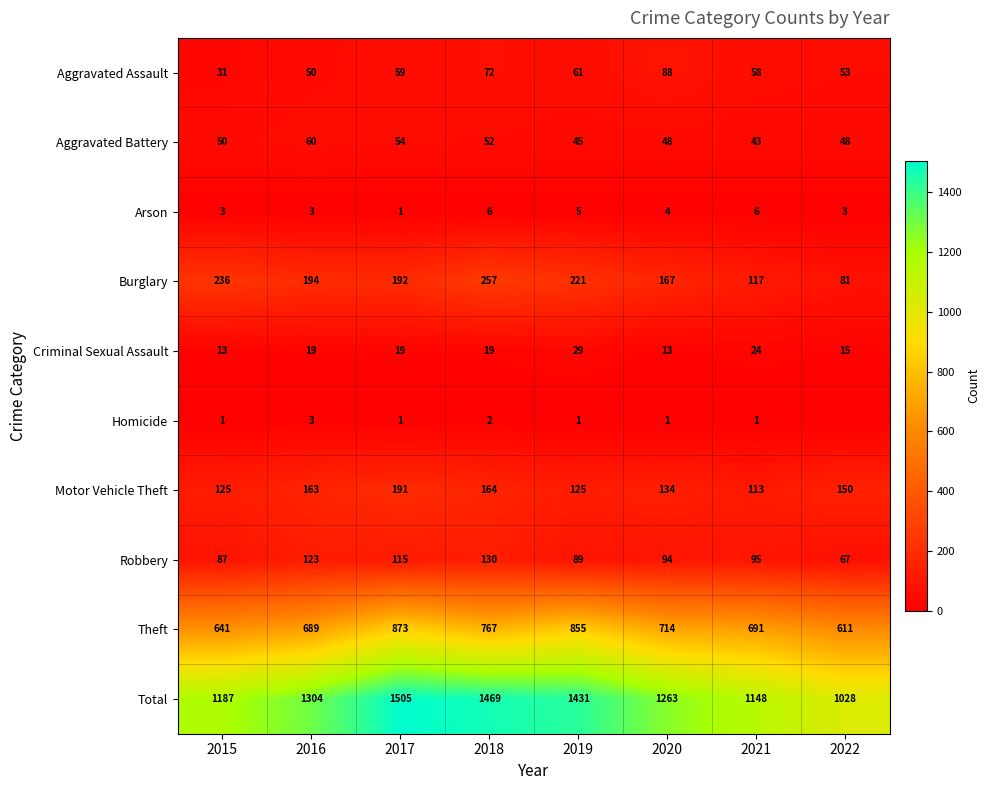

What is the difference between the Homicide values at 2016 and 2021?

2